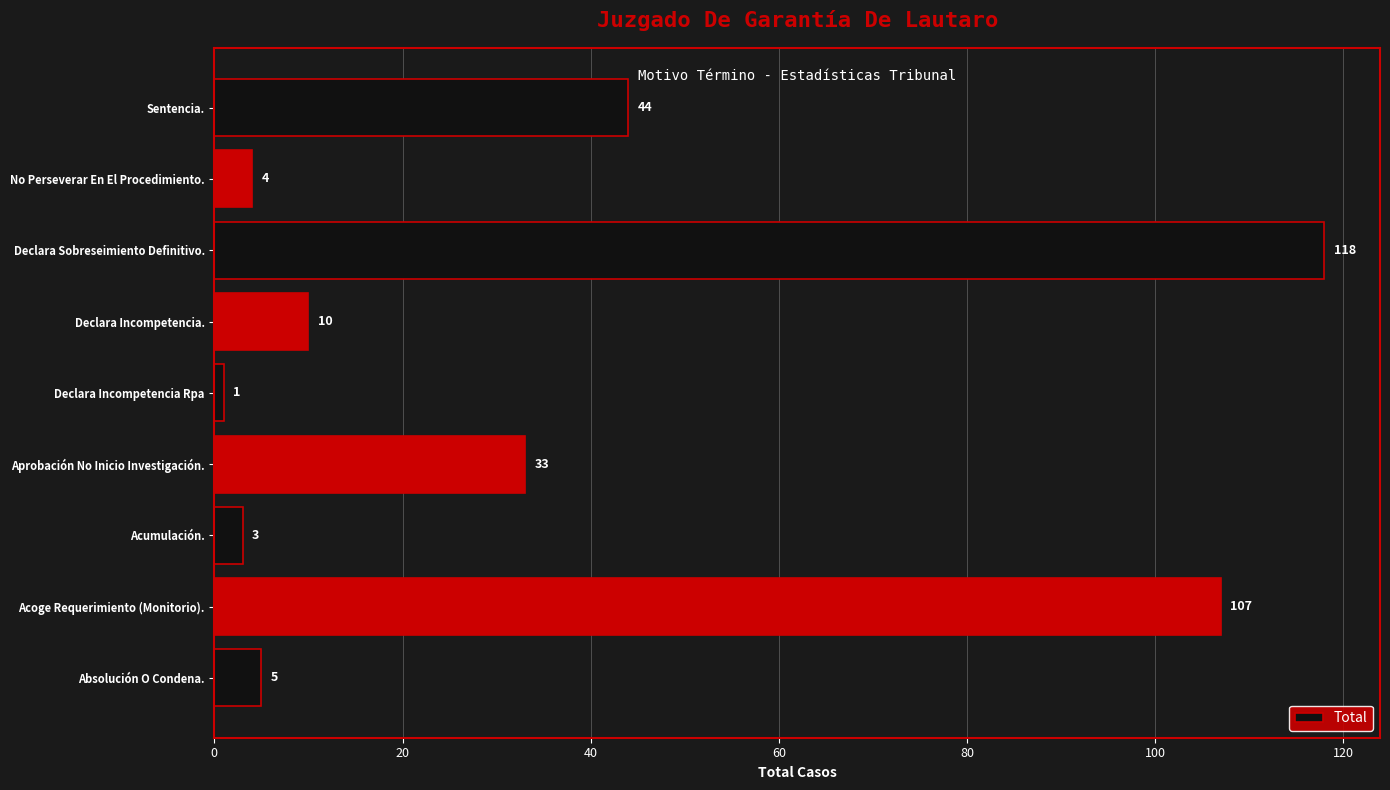

True or false: the data shows 33 at Aprobación No Inicio Investigación..

True